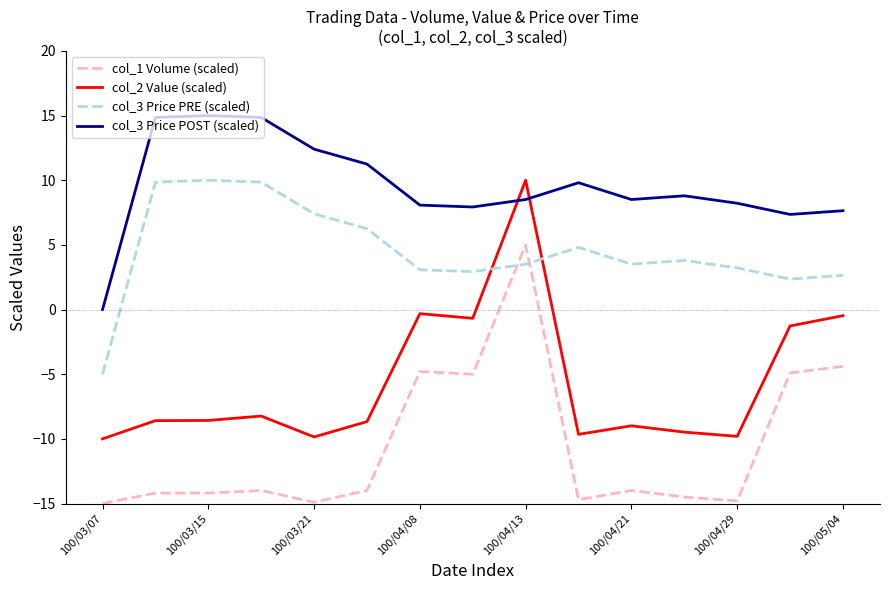

True or false: col_2 Value (scaled) and col_3 Price POST (scaled) intersect in this chart.

True